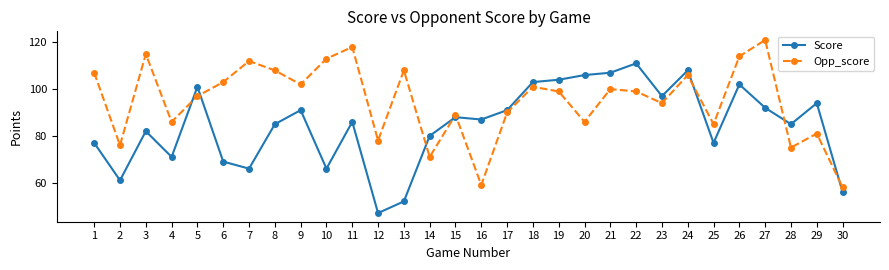

At which label does Opp_score first exceed 99?

1